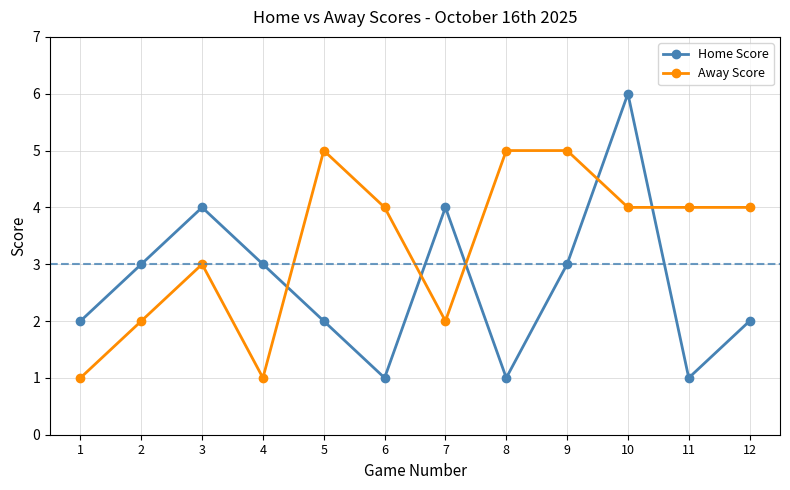

Is the value of Home Score at 7 greater than the value of Away Score at 1?

Yes